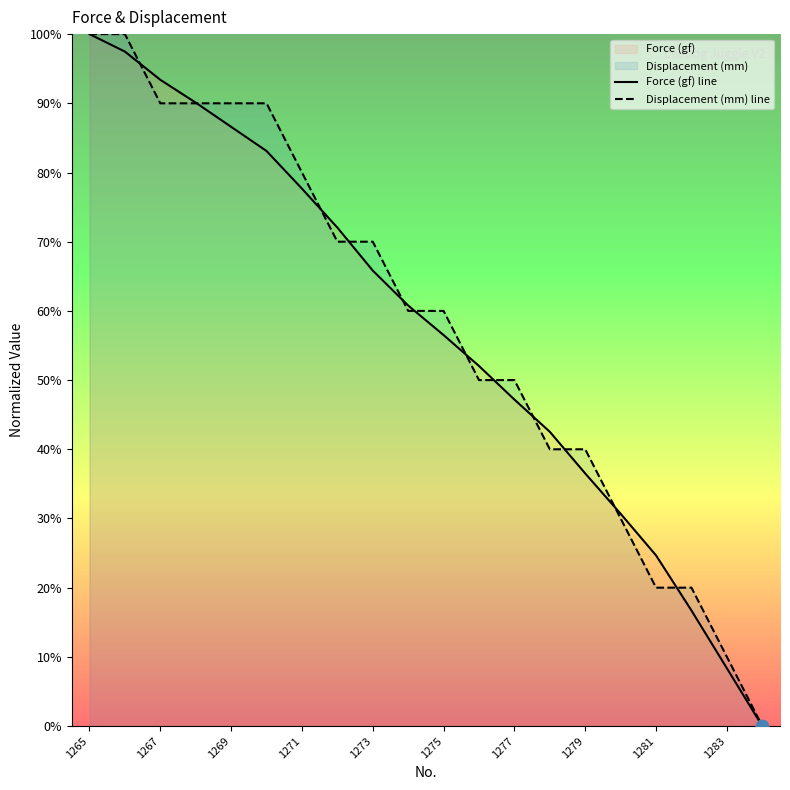

Which series contains the highest Y value?

Force (gf) line